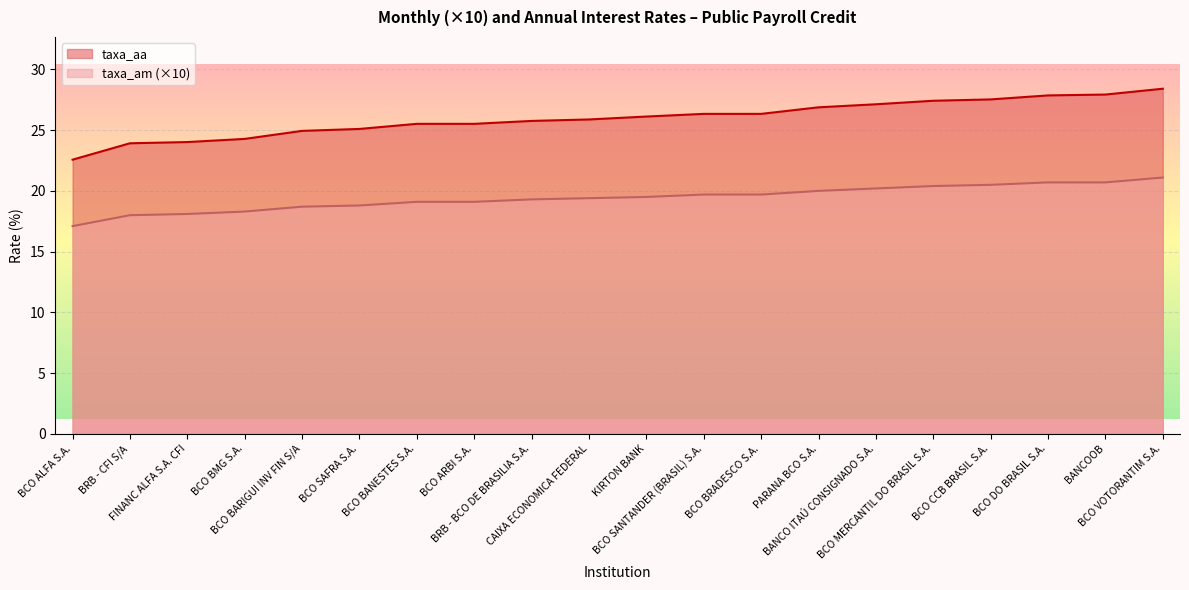

At BCO SANTANDER (BRASIL) S.A., list the series in order from smallest to largest.

taxa_am (×10), taxa_aa